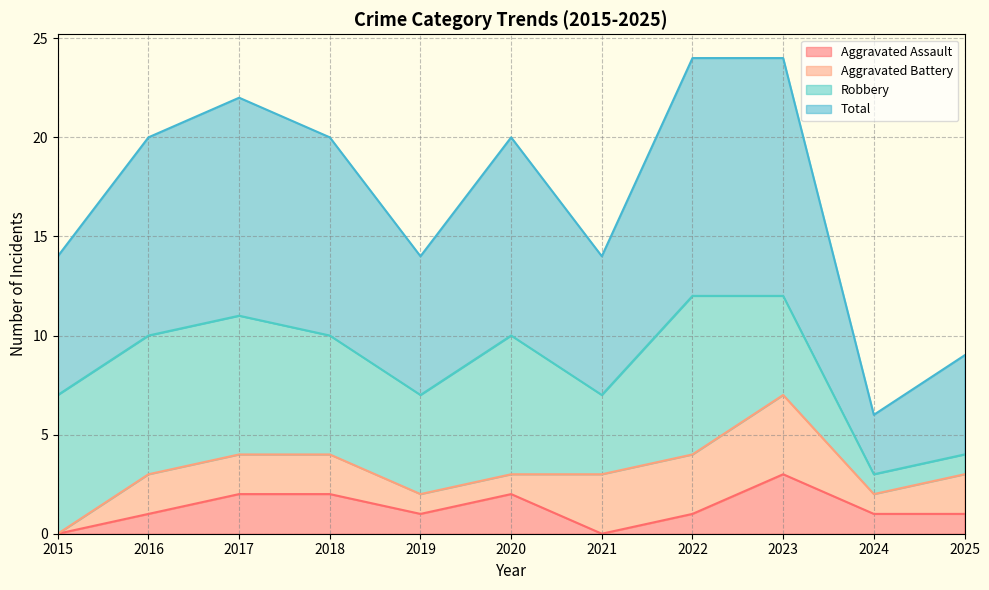

True or false: Total has more than 0 interior local peaks.

True